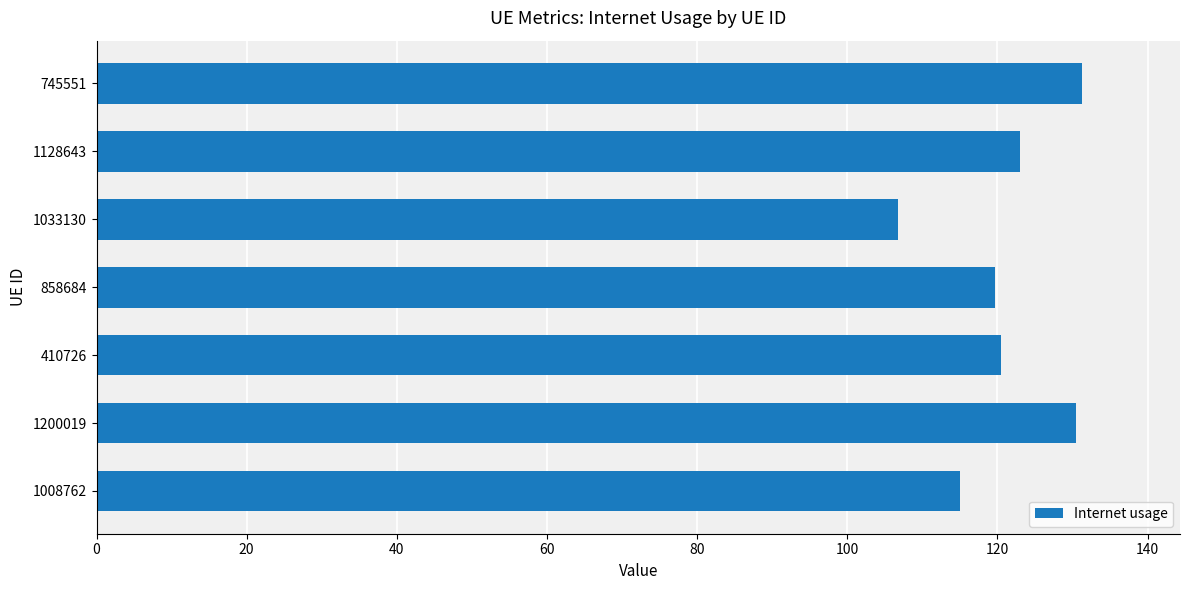

What is the difference between the second highest and second lowest values?

15.6